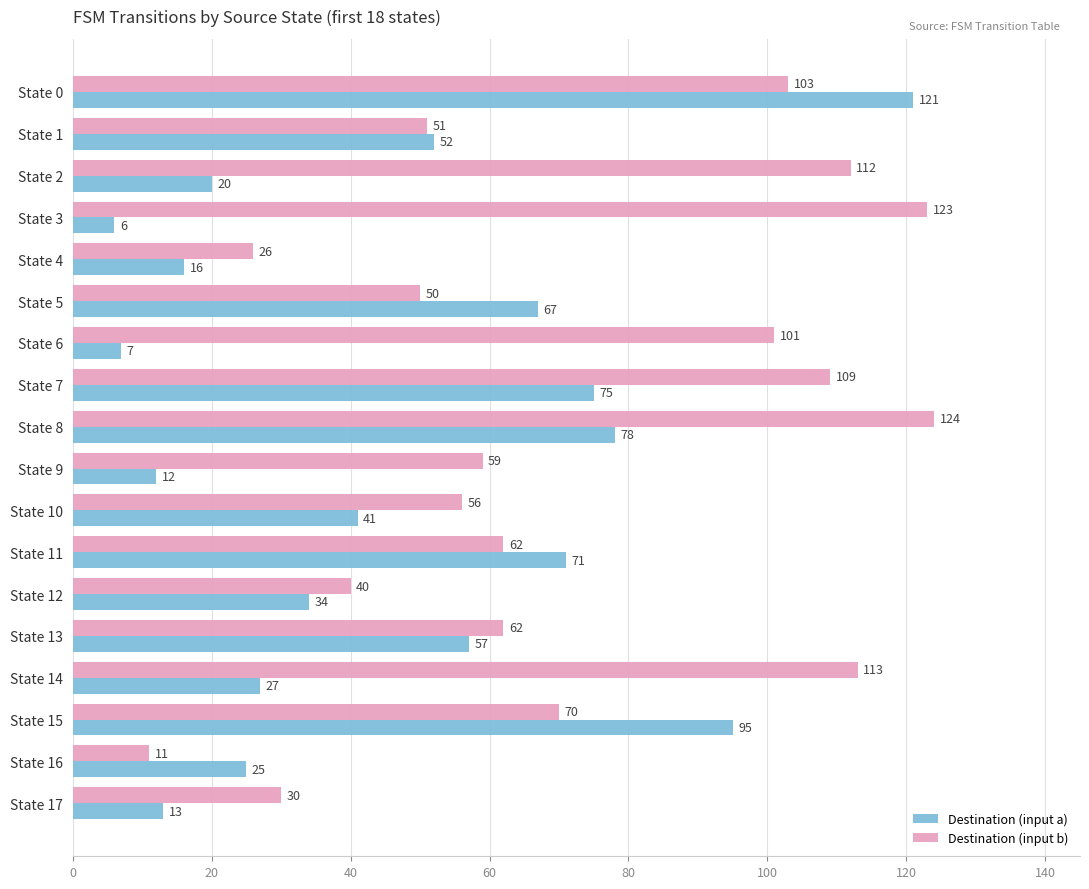

Which series has the largest total across all categories?

Destination (input b)